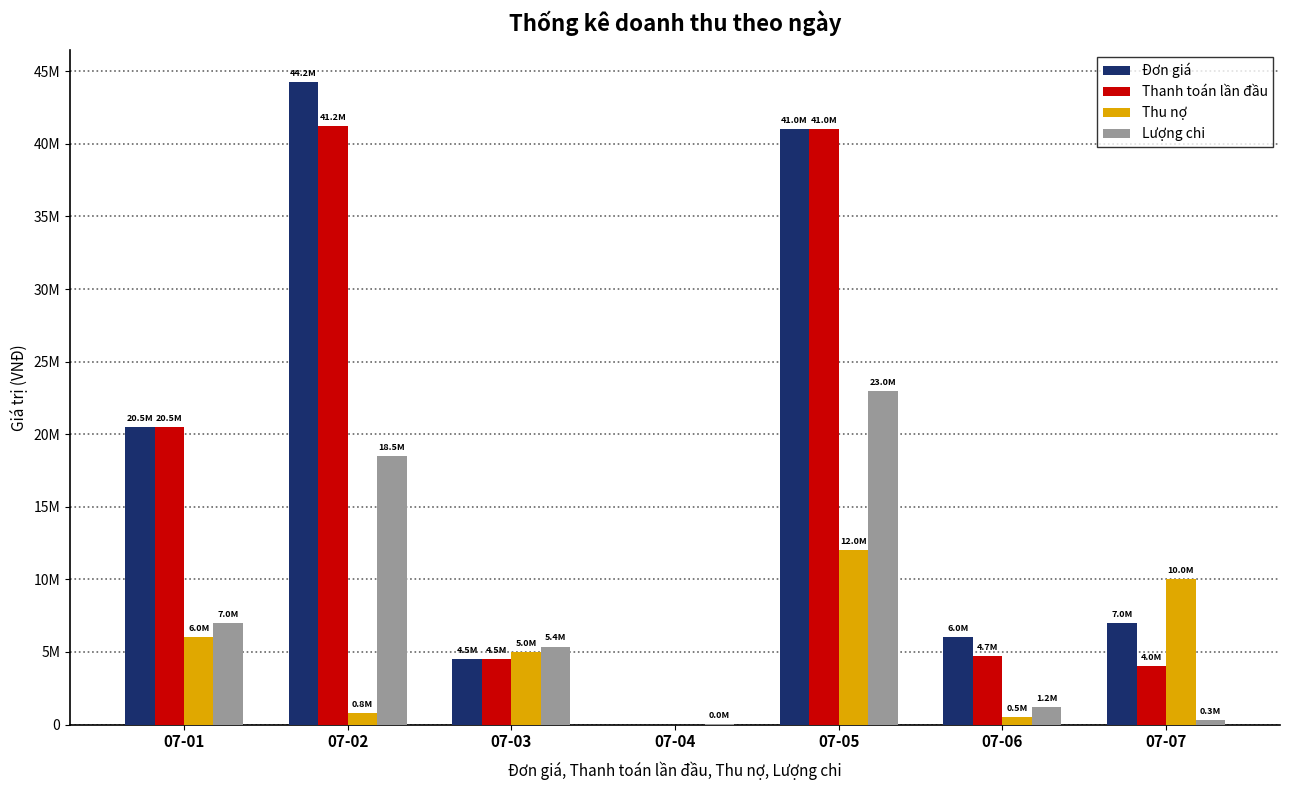

Is it true that Lượng chi equals 1185000 at 07-06?

True